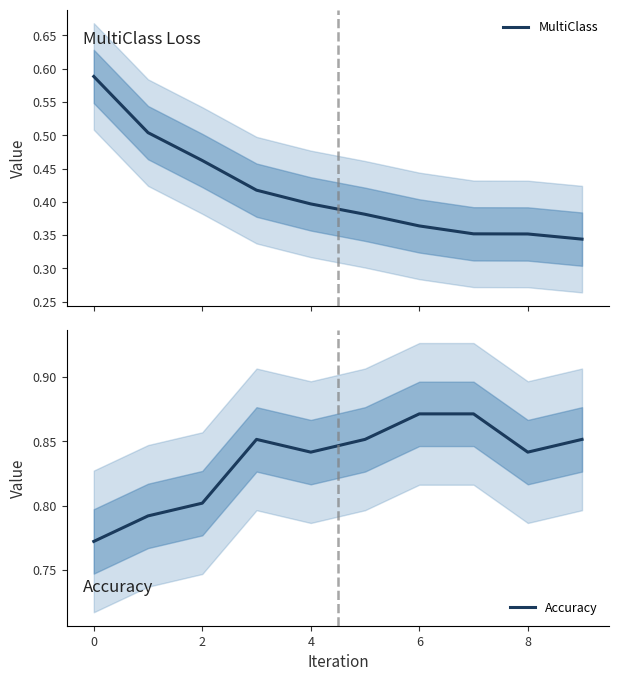

What is the label of the 3rd point from the right?

7